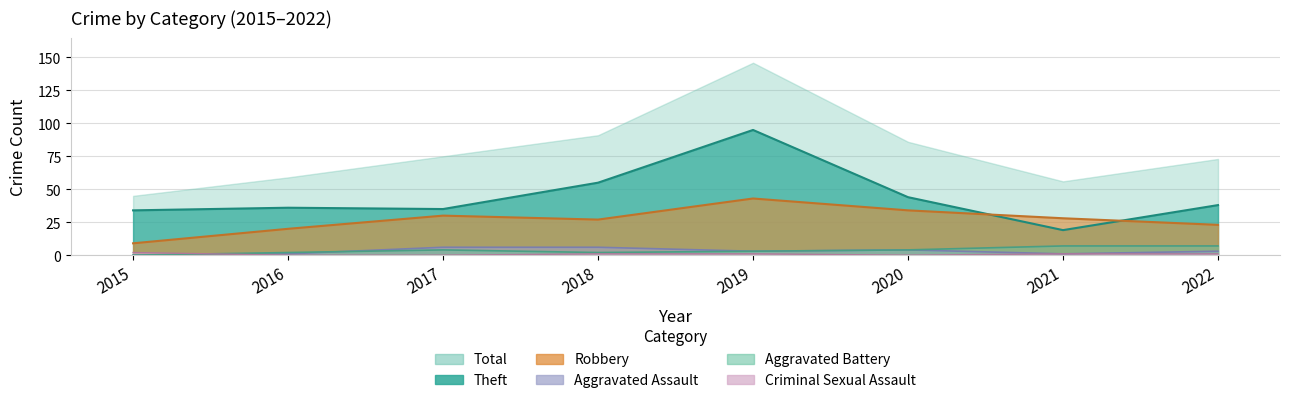

What is the total value across all series at 2016?

59